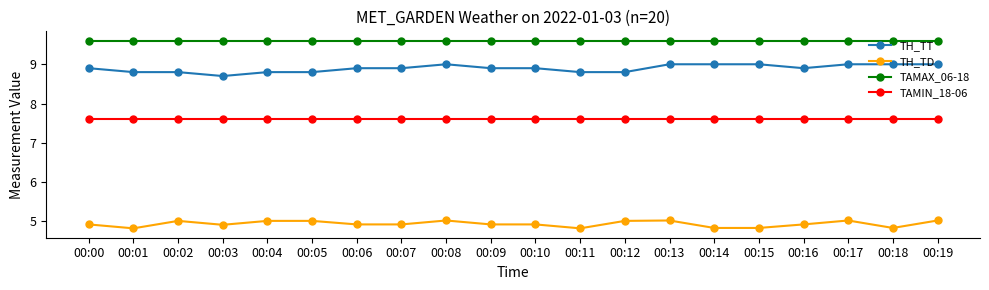

What is the maximum value for TAMAX_06-18?

9.6